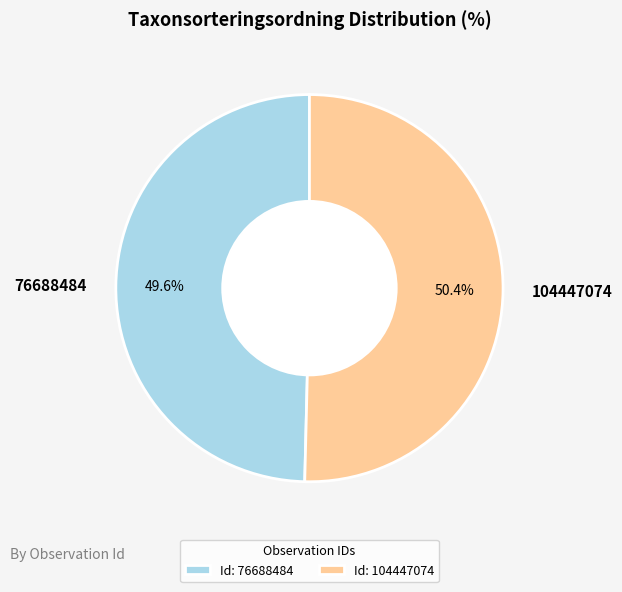

Is there a majority slice in this chart?

Yes